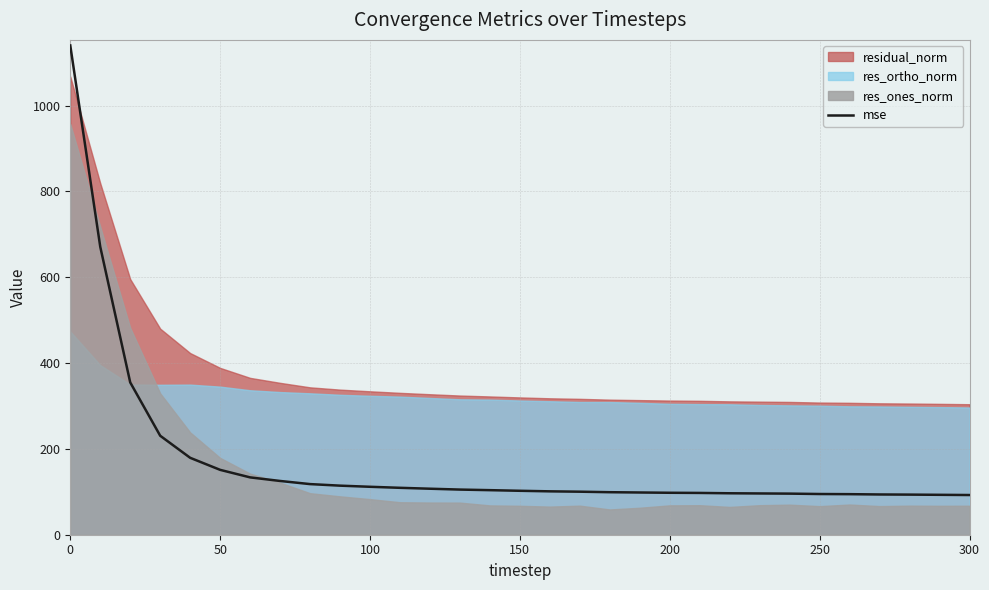

What is the lowest value of the mse series?

92.5